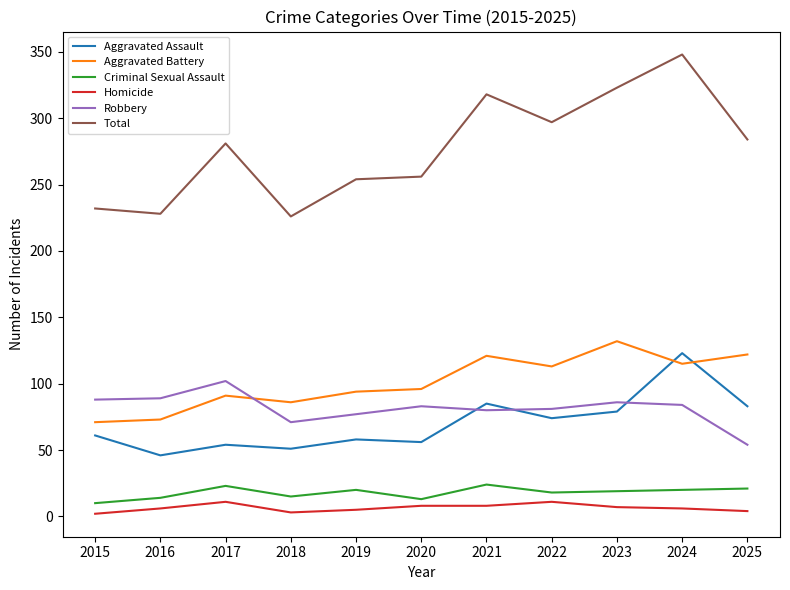

What is the total value across all series at 2022?

594